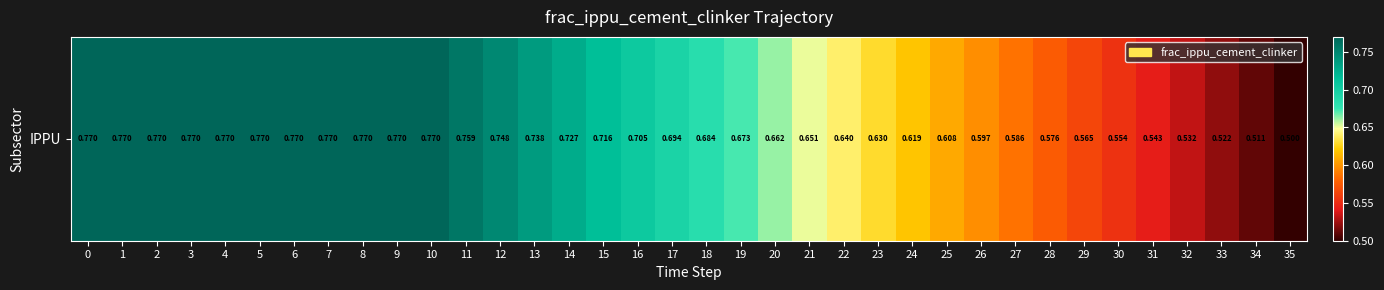

What is the minimum value shown in the chart?

0.5